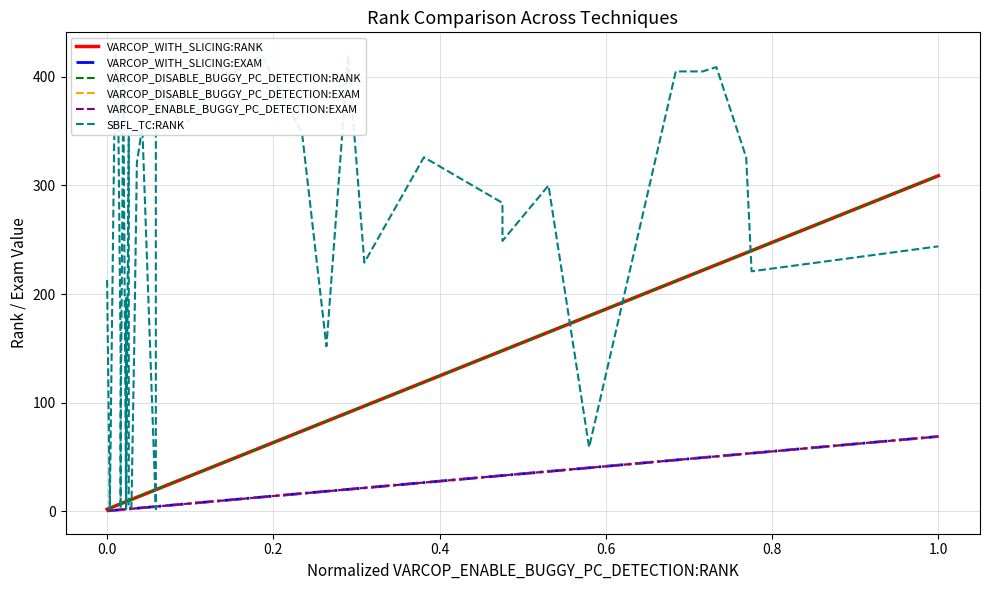

How many lines are shown in the chart?

6